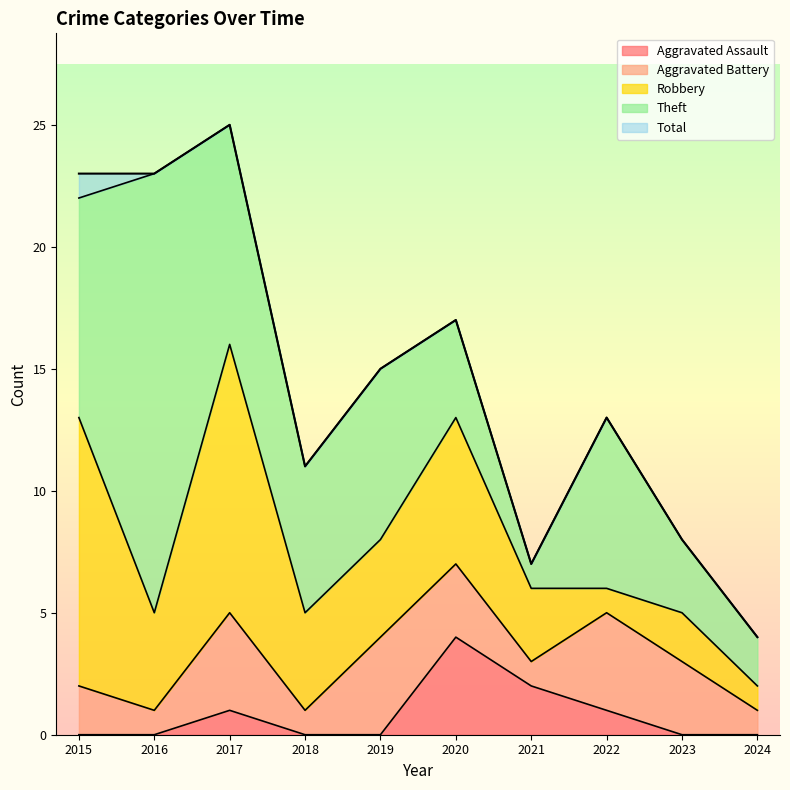

At how many categories does at least one series exceed 24?

1